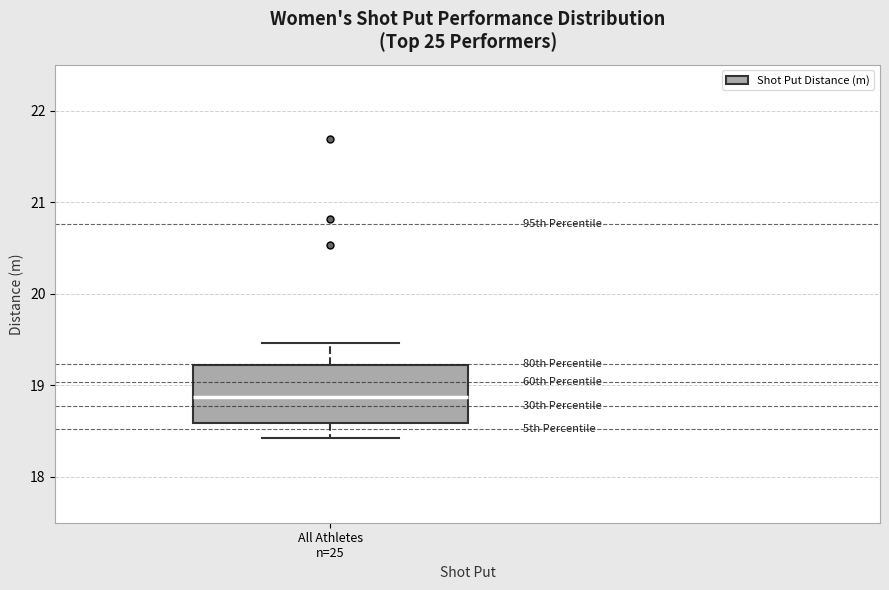

Where does the upper whisker of the box for All Athletes n=25 end on the y-axis? The values are not printed on the chart, so give them approximately, as read against the axis.

19.5